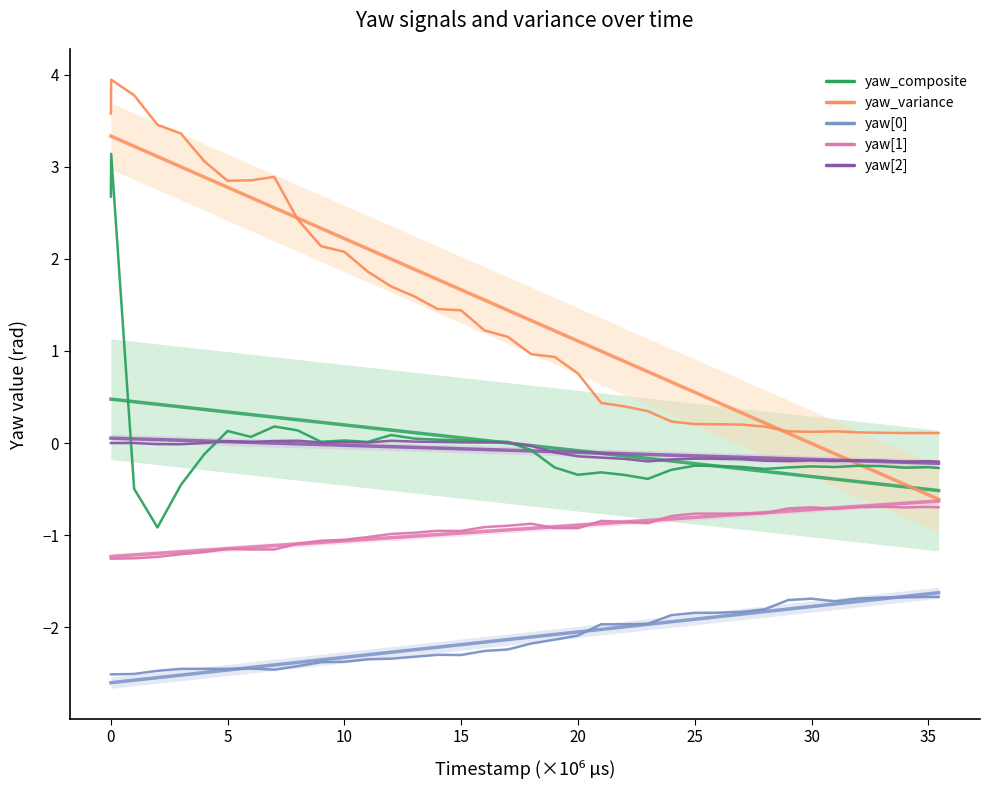

What is the minimum value shown in the chart?

-2.5